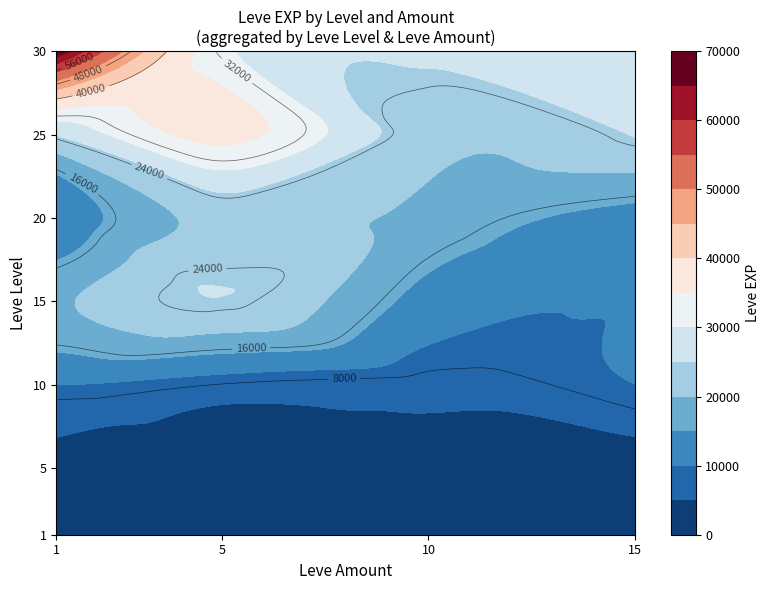

Rank the series at 20 from lowest to highest value.

1, 15, 10, 5